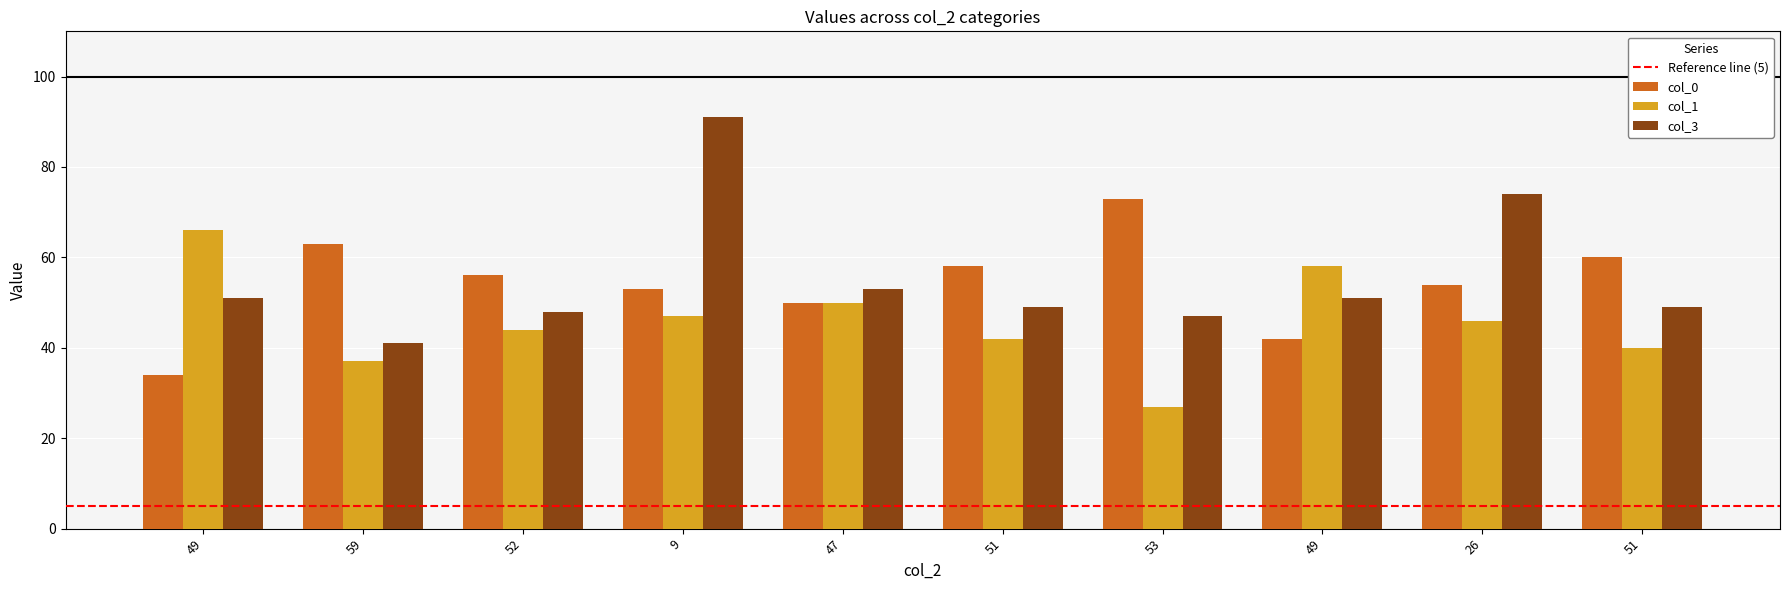

Reading left to right, transcribe all the data shown in this chart.

col_0: 49=34	59=63	52=56	9=53	47=50	51=58	53=73	49=42	26=54	51=60
col_1: 49=66	59=37	52=44	9=47	47=50	51=42	53=27	49=58	26=46	51=40
col_3: 49=51	59=41	52=48	9=91	47=53	51=49	53=47	49=51	26=74	51=49